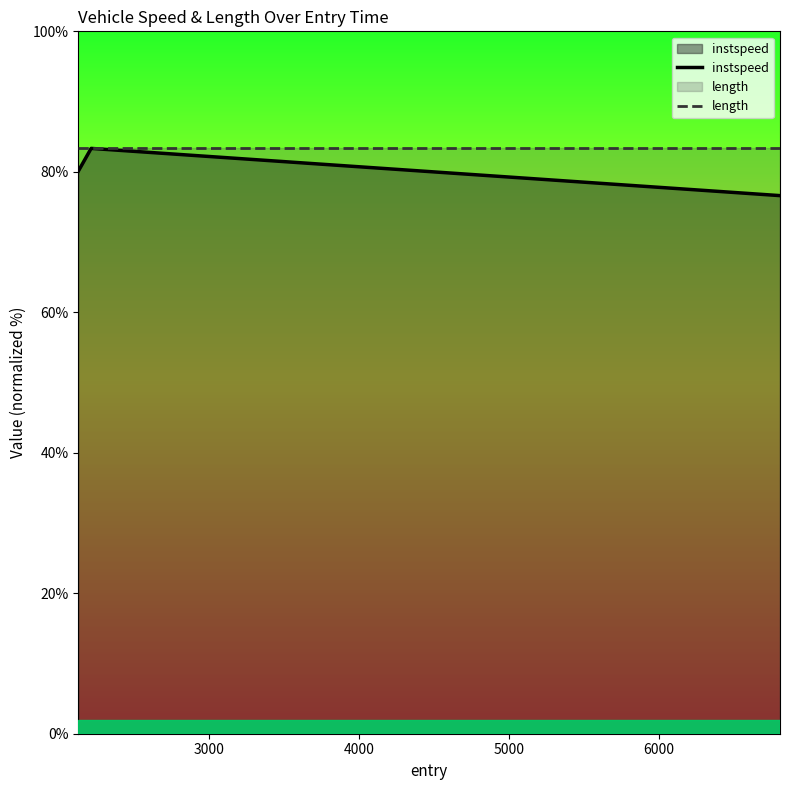

At how many categories does at least one series exceed 79?

3